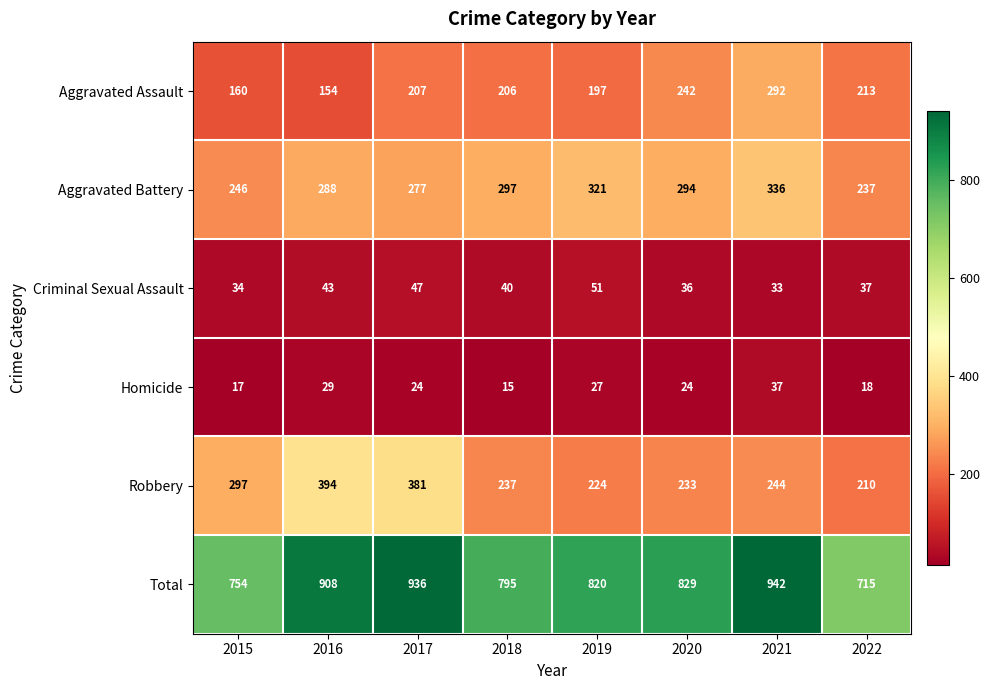

How many distinct data groups are displayed?

6